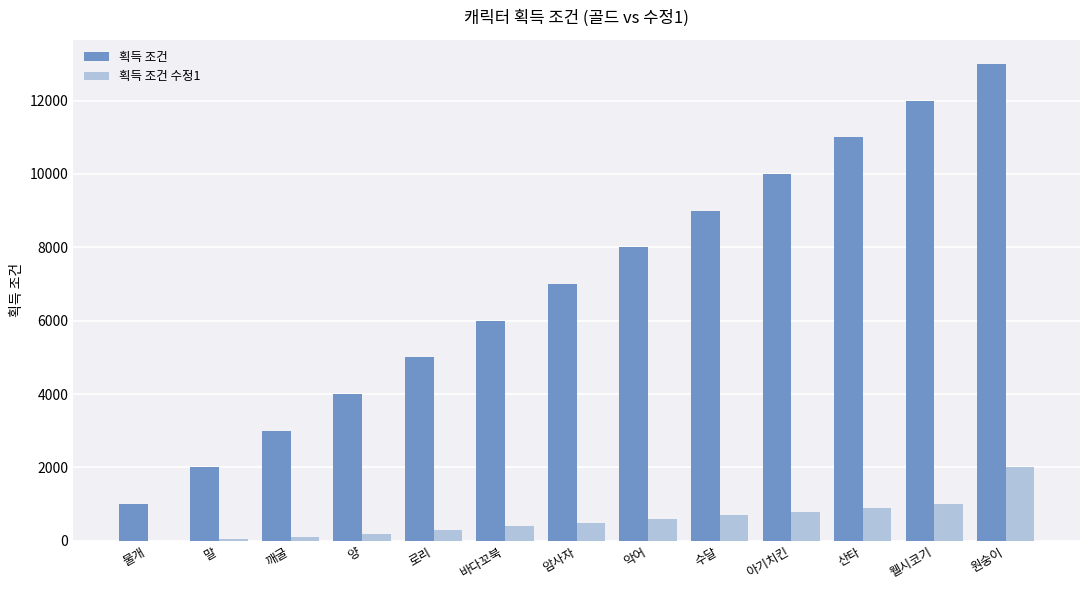

The value of 획득 조건 수정1 at 수달 is 700. True or false?

True